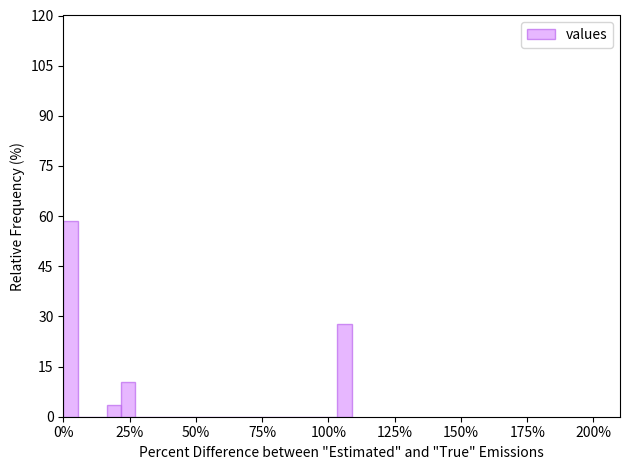

Around what value on the x-axis is the tallest bar? Give the approximate position of its centre, as read against the axis.

5